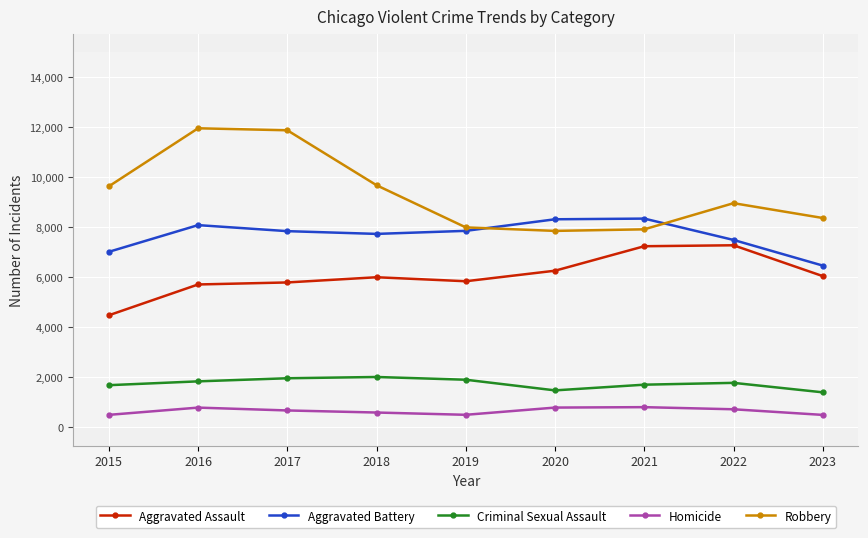

Which series changed the most between 2018 and 2021?

Robbery